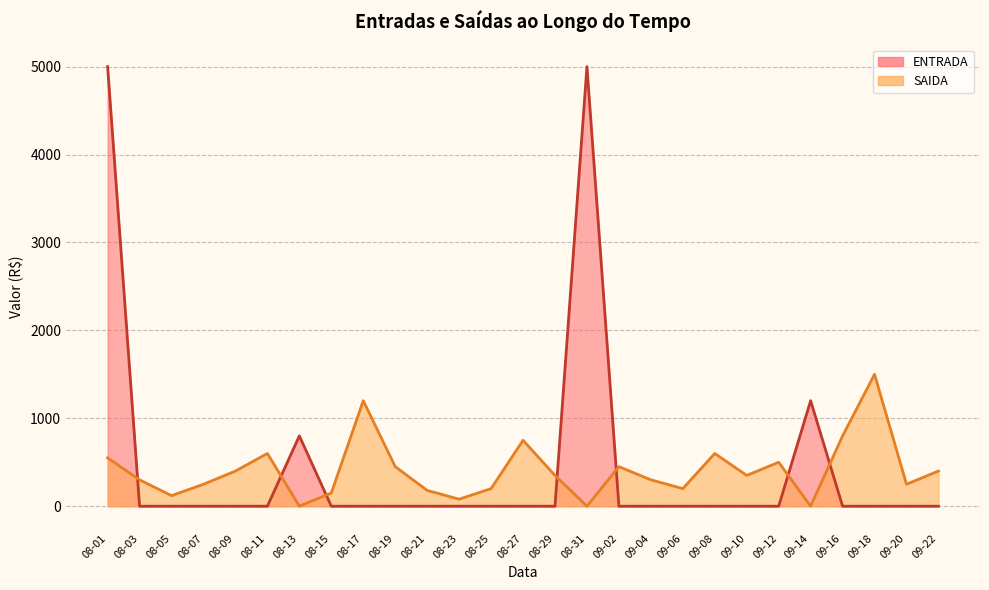

Which series has the largest total across all categories?

ENTRADA